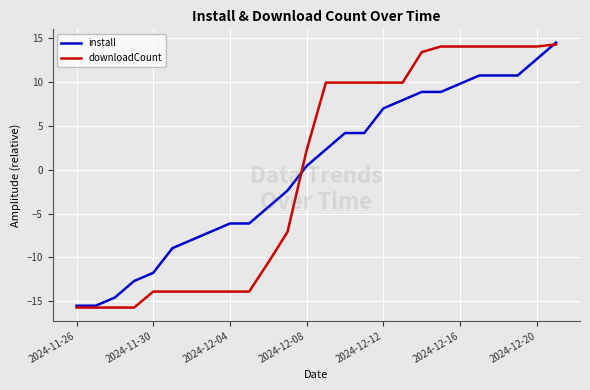

What are all the series names shown in the legend?

install, downloadCount